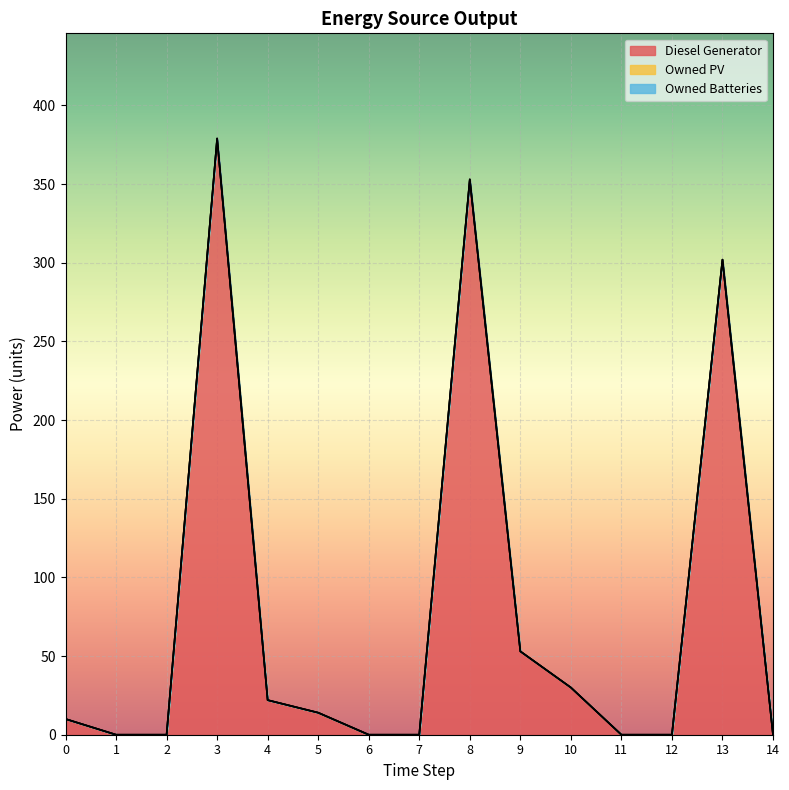

Which has a higher value, 14 or 11?

14